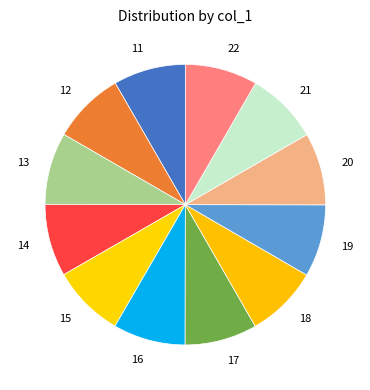

Is the sum of 18 and 13 greater than half?

No